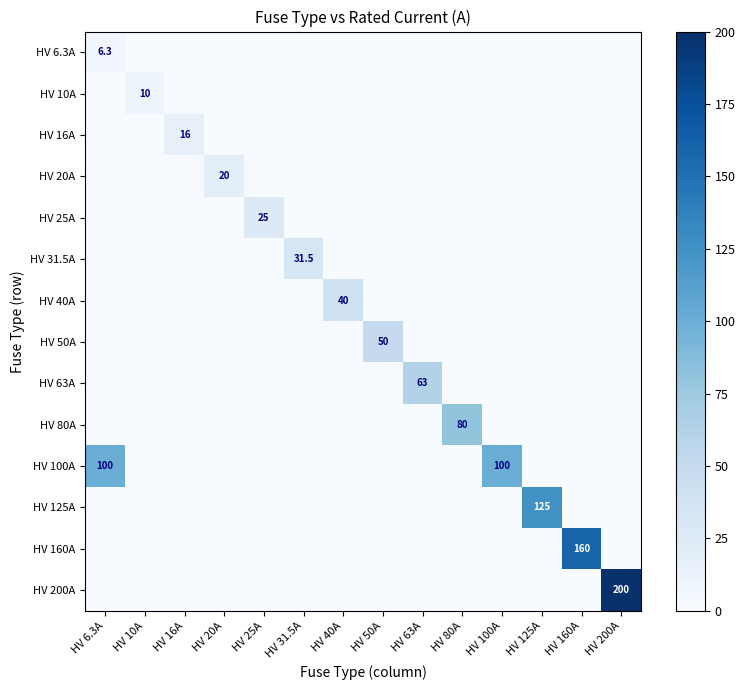

At which label does HV 80A reach its peak?

HV 80A